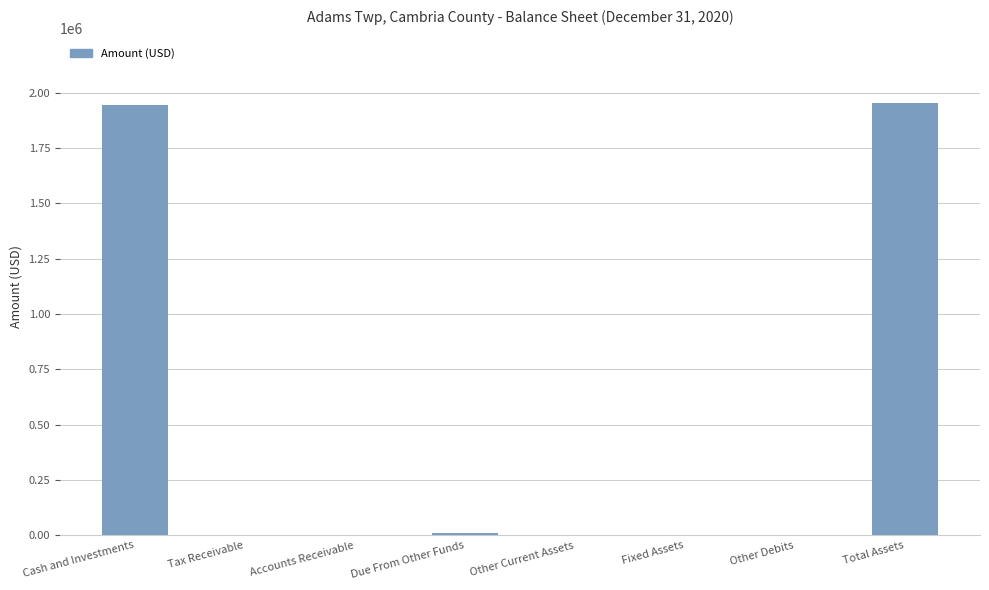

The chart shows a value of 3387721 at Cash and Investments. True or false?

False